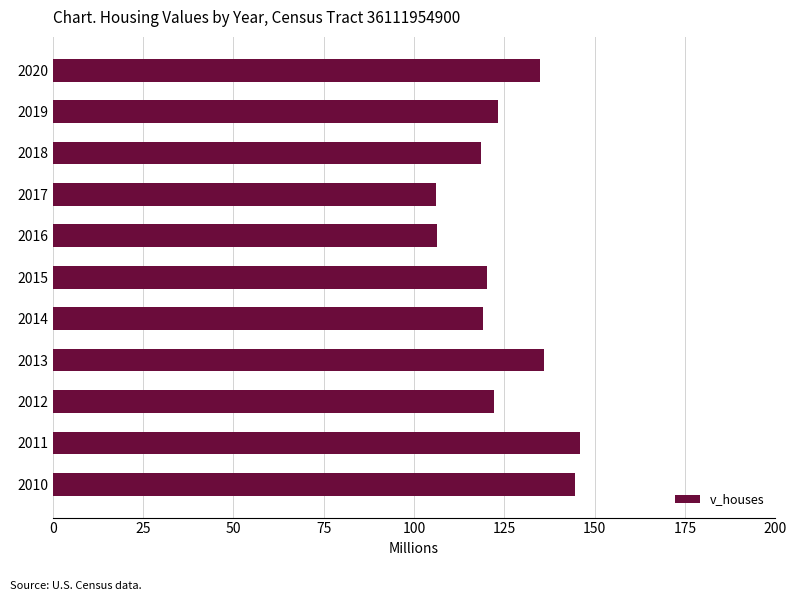

What is the maximum value shown in the chart?

145.9